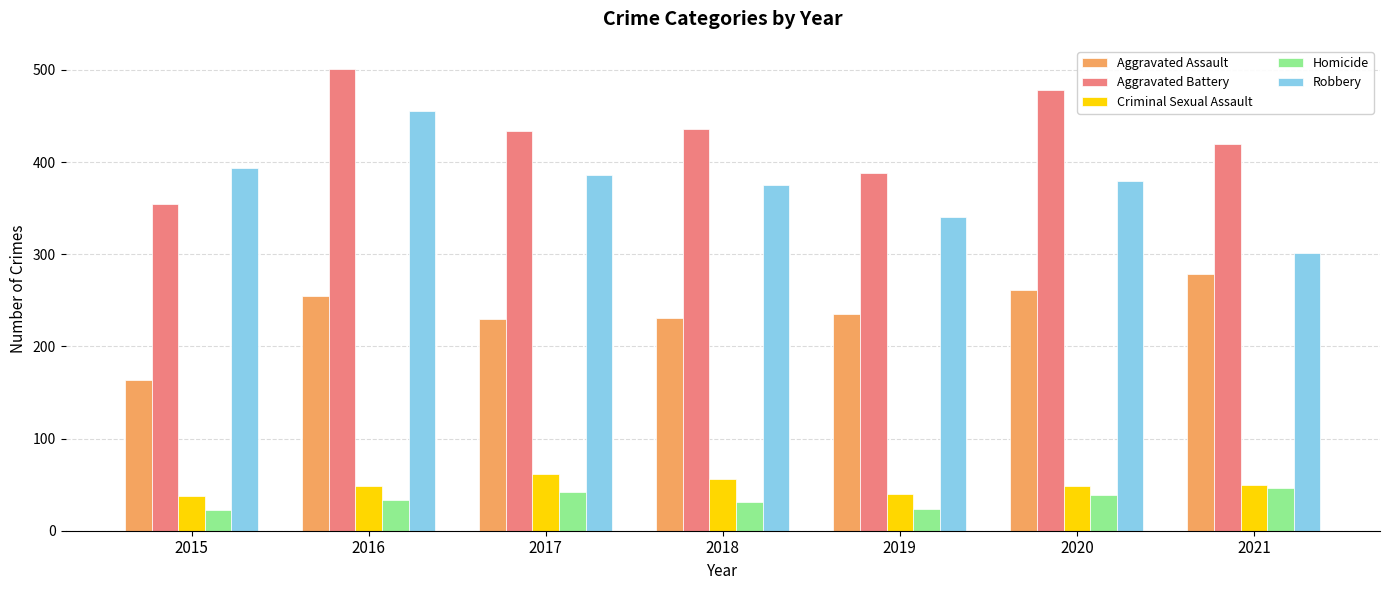

Which series has the largest total across all categories?

Aggravated Battery